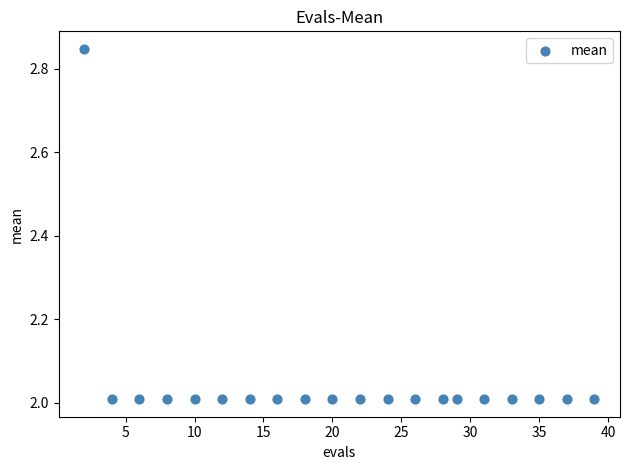

What is the range of X values (max minus min)?

37.0